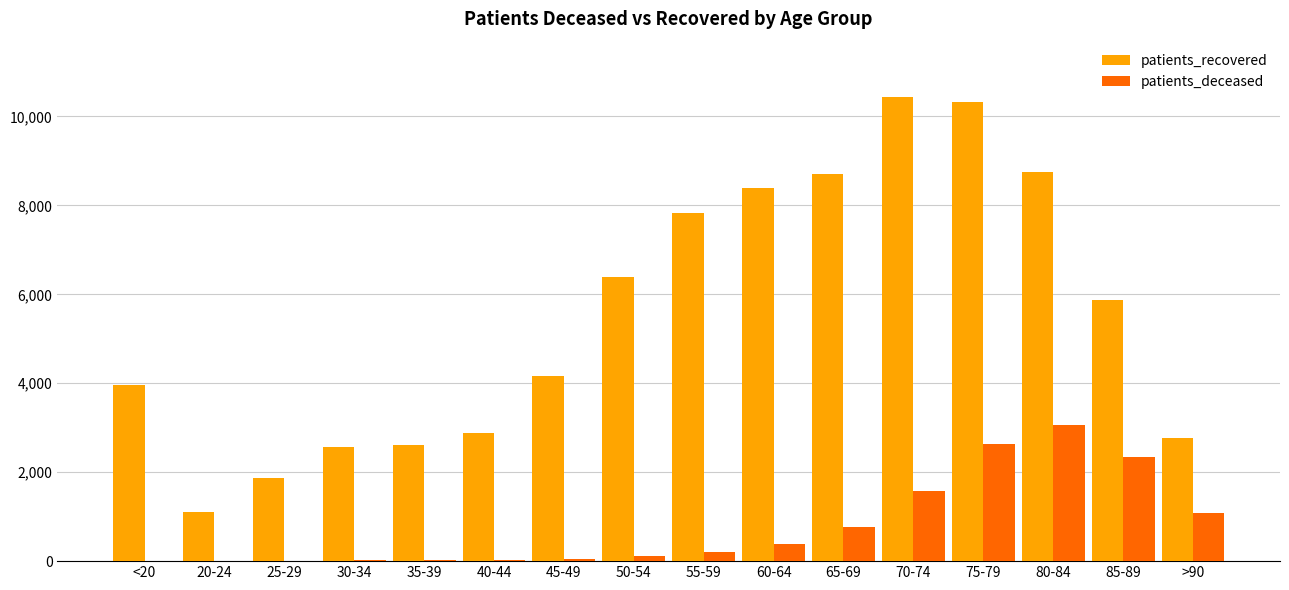

Which series changed the most between 45-49 and 85-89?

patients_deceased